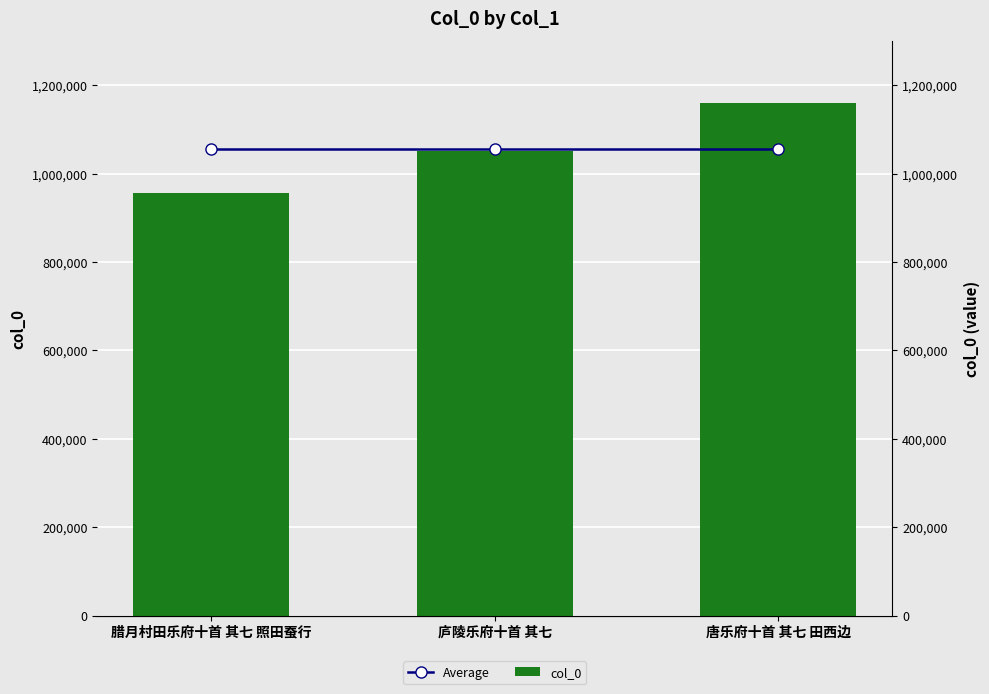

Reading left to right, extract all data points from this chart.

Average: 腊月村田乐府十首 其七 照田蚕行=1055622	庐陵乐府十首 其七=1055622	唐乐府十首 其七 田西边=1055622
col_0: 腊月村田乐府十首 其七 照田蚕行=957267	庐陵乐府十首 其七=1050297	唐乐府十首 其七 田西边=1159302